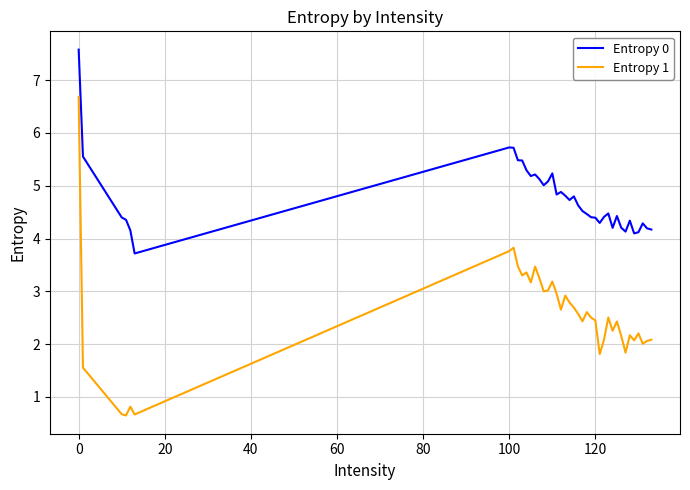

List the series in order of their peak value, lowest first.

Entropy 1, Entropy 0